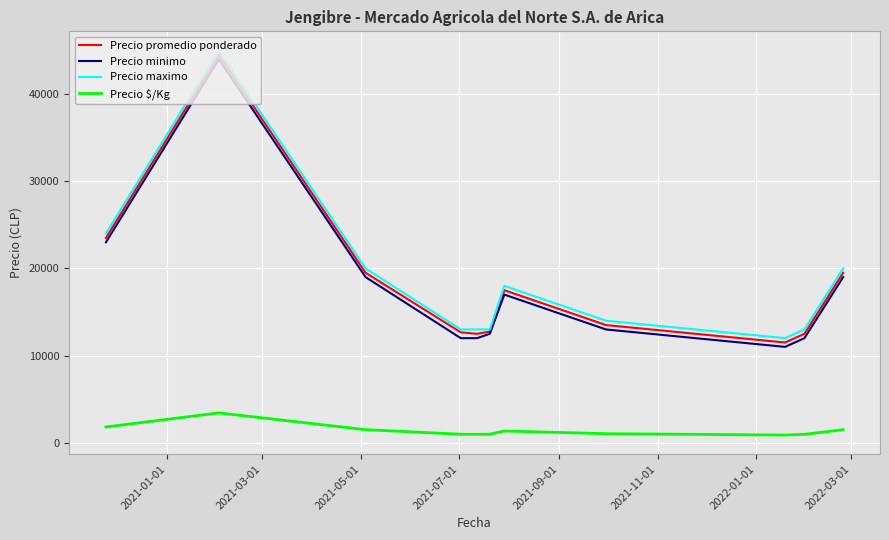

What is the minimum value for Precio promedio ponderado?

11500